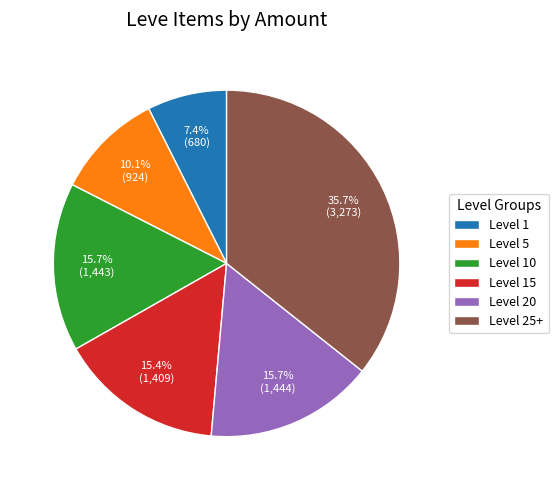

Is there any slice that represents more than half of the pie?

No